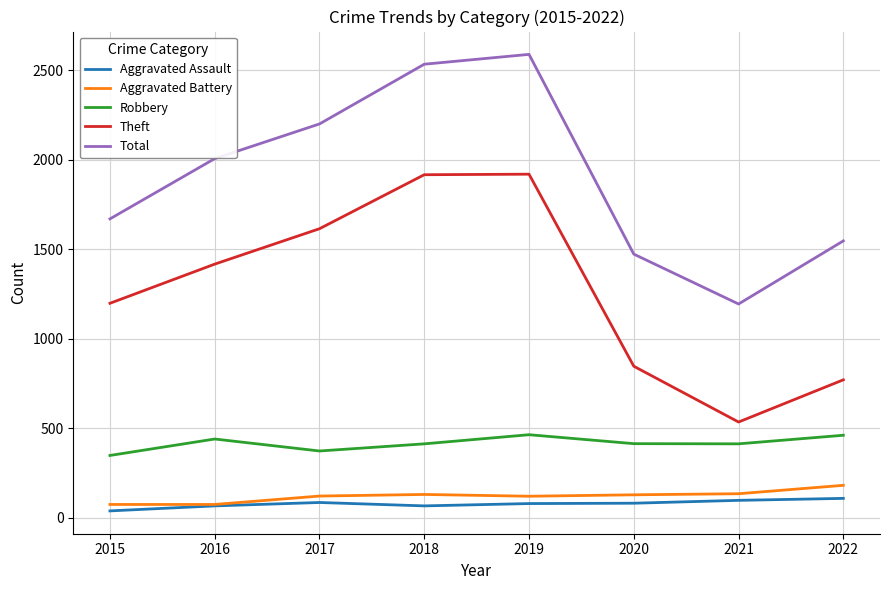

What are all the series names shown in the legend?

Aggravated Assault, Aggravated Battery, Robbery, Theft, Total